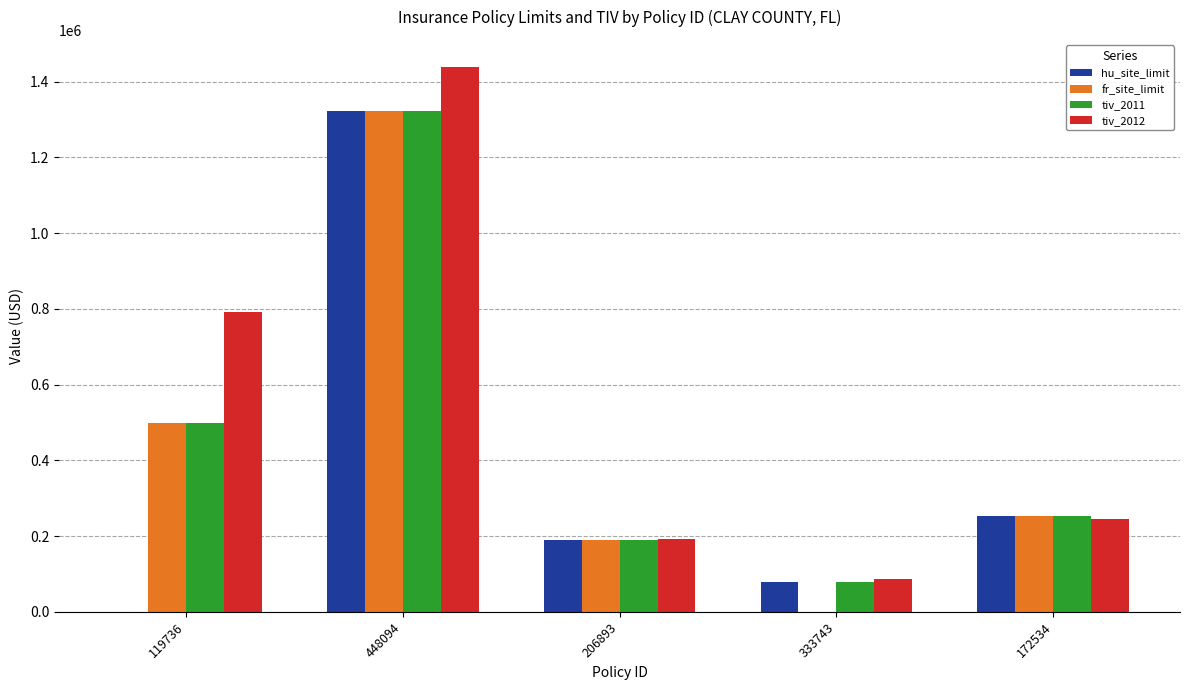

What is the difference between the tiv_2012 values at 333743 and 448094?

1351309.1